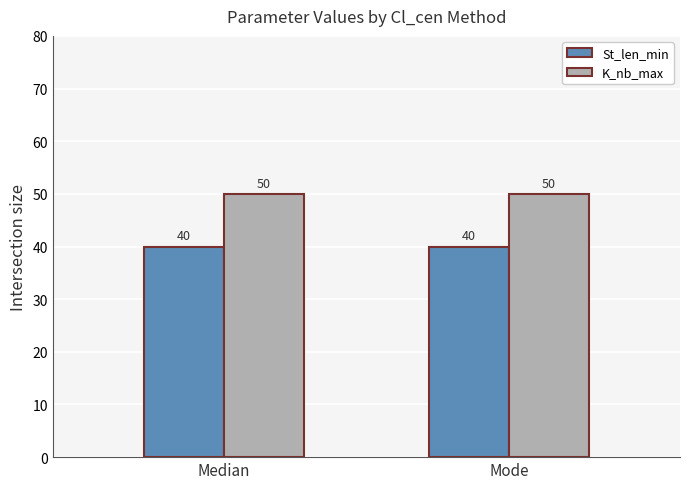

What is the label of the 1st bar from the right?

Mode